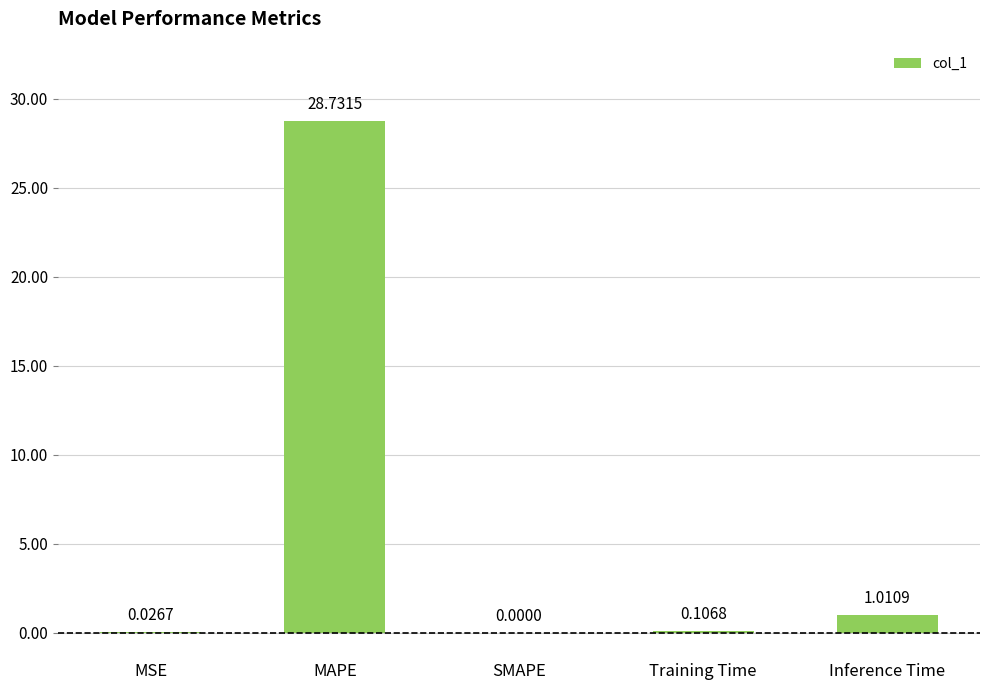

How many values exceed 0?

4